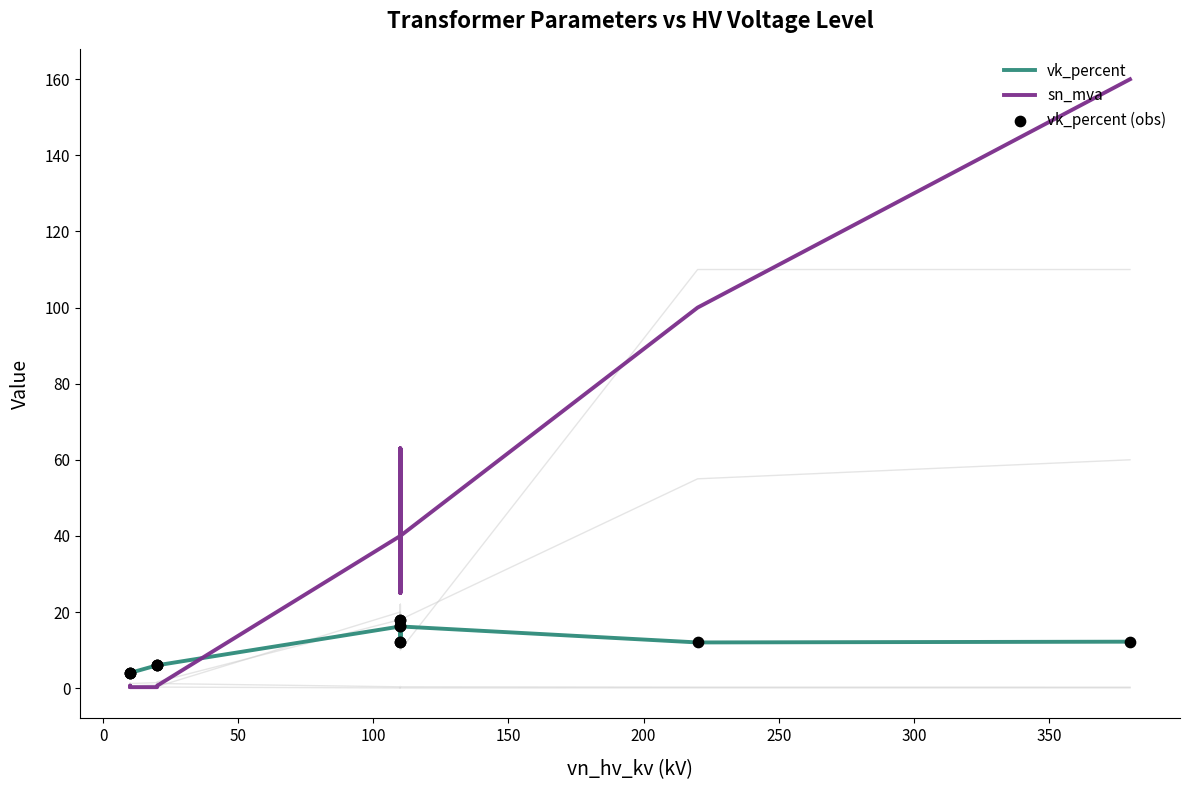

Which series has the largest total across all categories?

sn_mva